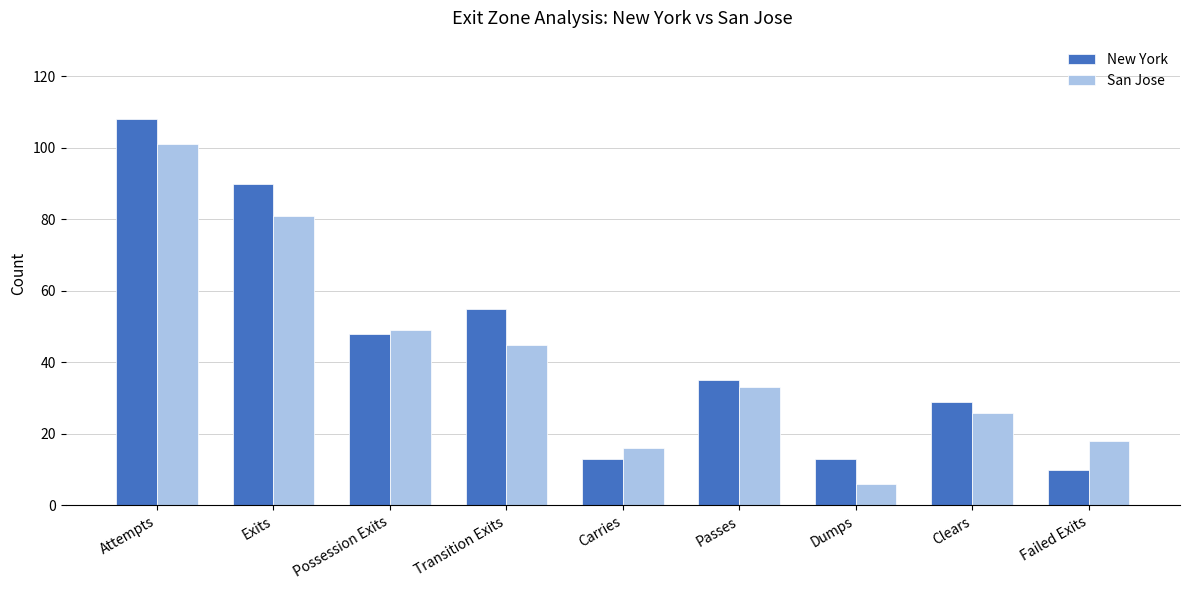

Reading right to left, list all the values displayed in this chart.

New York: 10	29	13	35	13	55	48	90	108
San Jose: 18	26	6	33	16	45	49	81	101